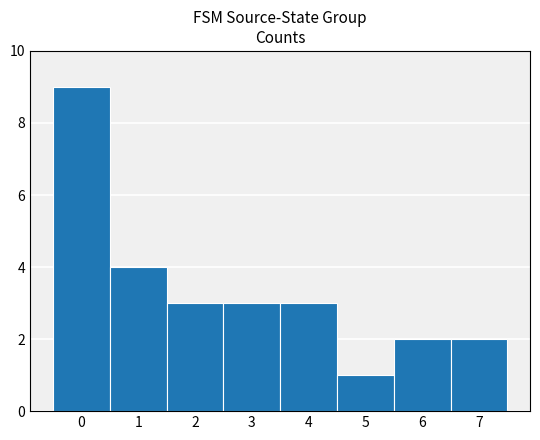

What is the minimum value shown in the chart?

1